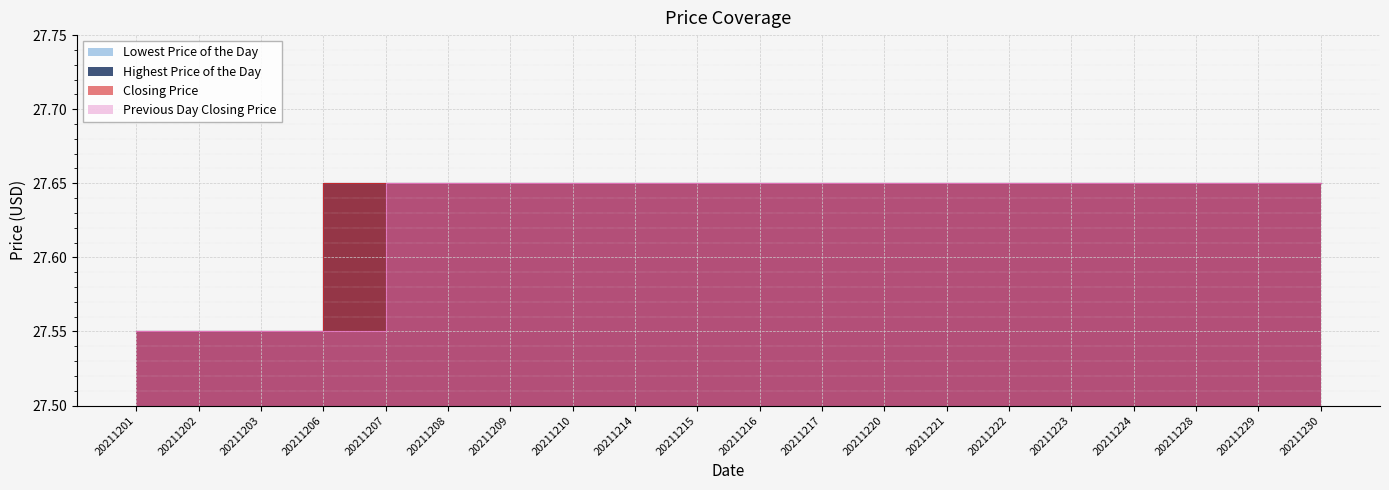

Between 20211203 and 20211220, which series saw the biggest shift?

Lowest Price of the Day